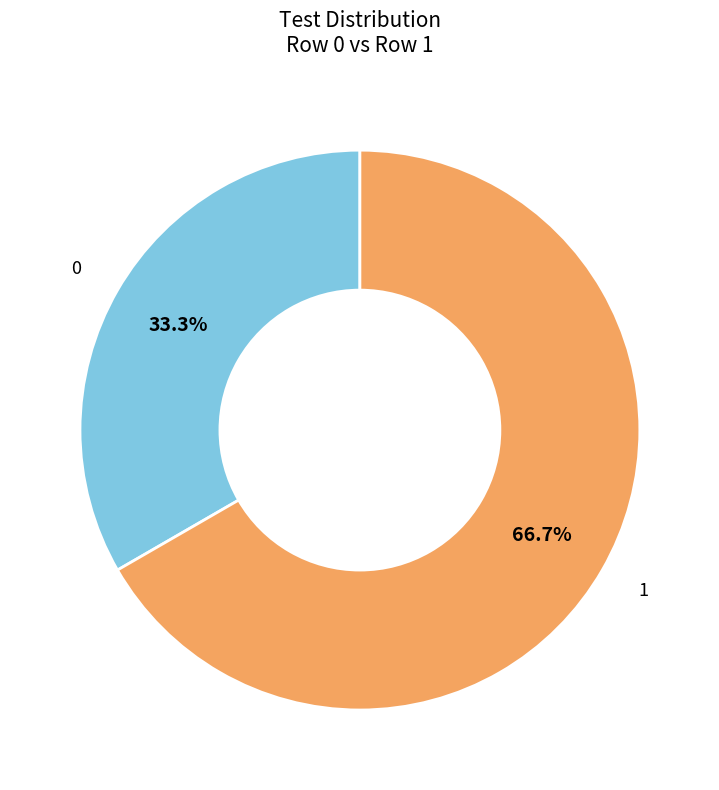

What is the total percentage of 0 and 1?

100.0%